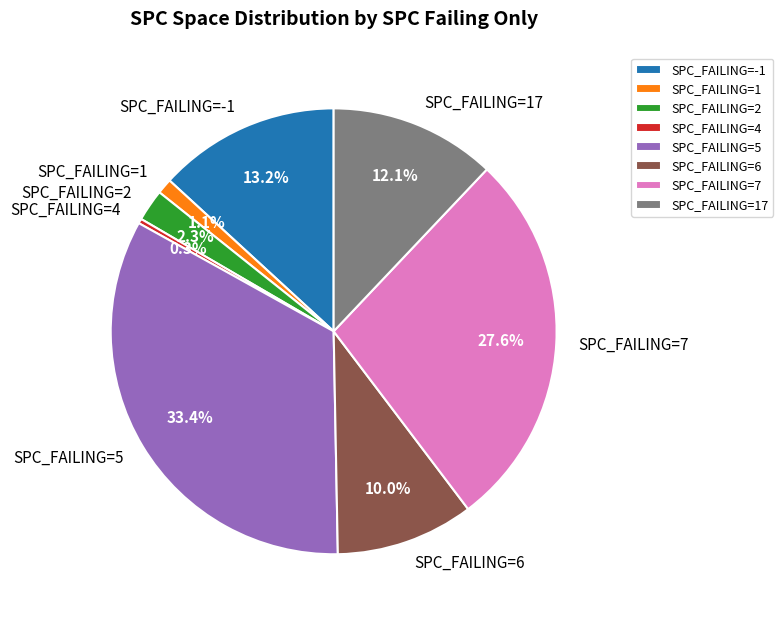

Approximately how many times larger is the value at SPC_FAILING=6 compared to SPC_FAILING=2?

4.3